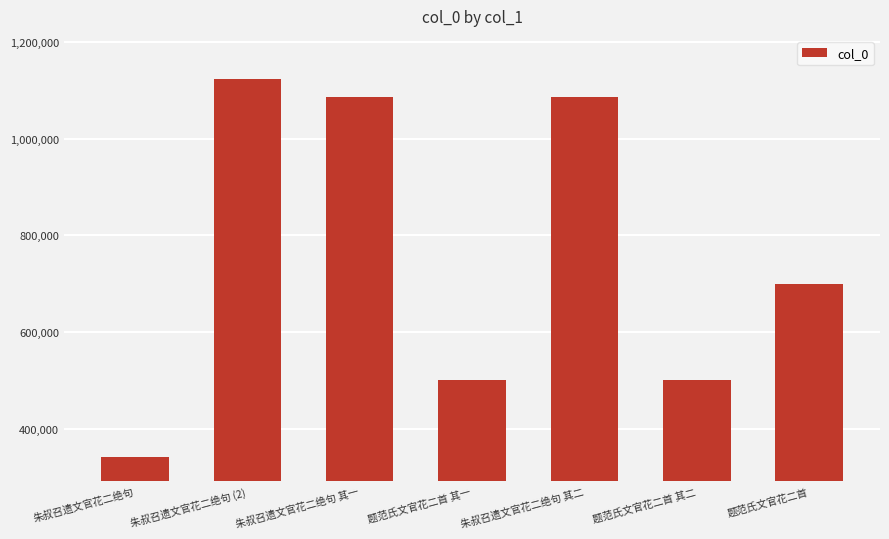

How many bars are there in total?

7